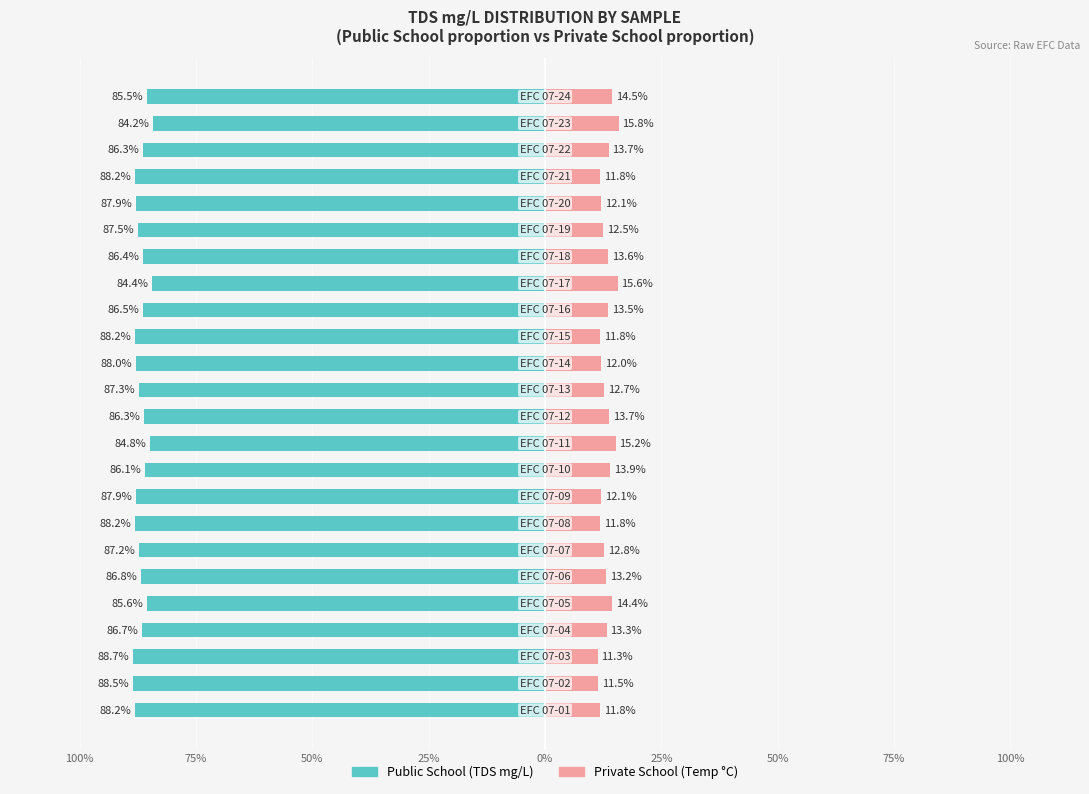

At which category is the sum across all series the highest?

22